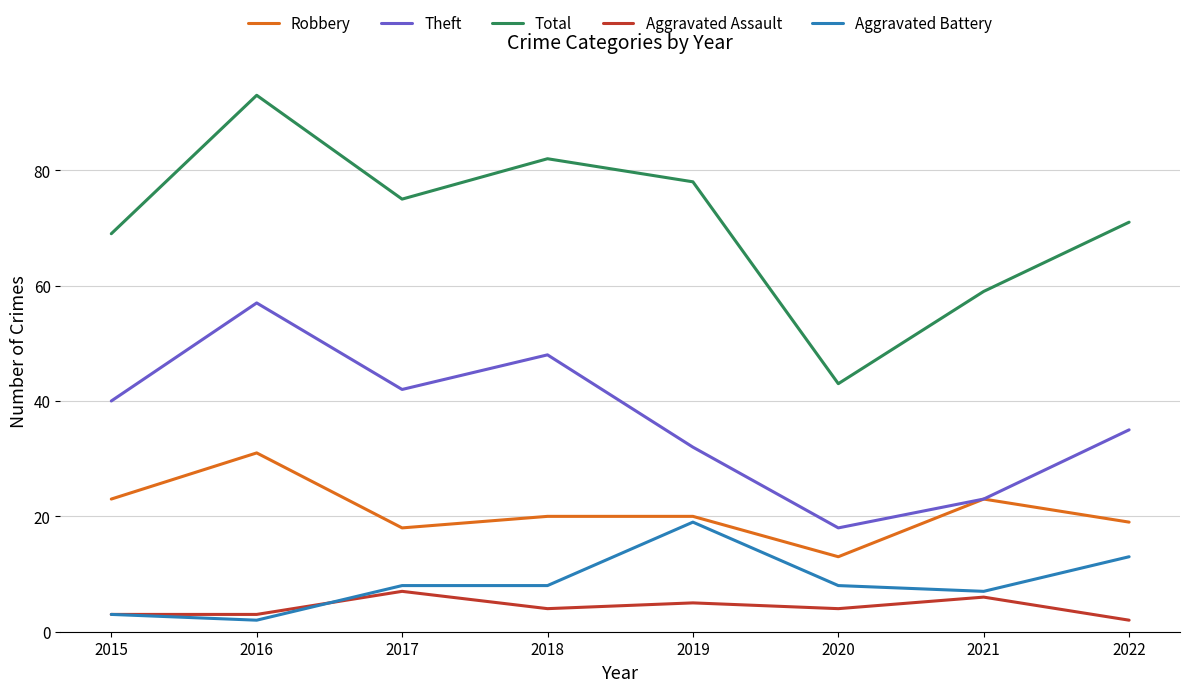

Read the Total value at 2020, to the nearest 10.

40